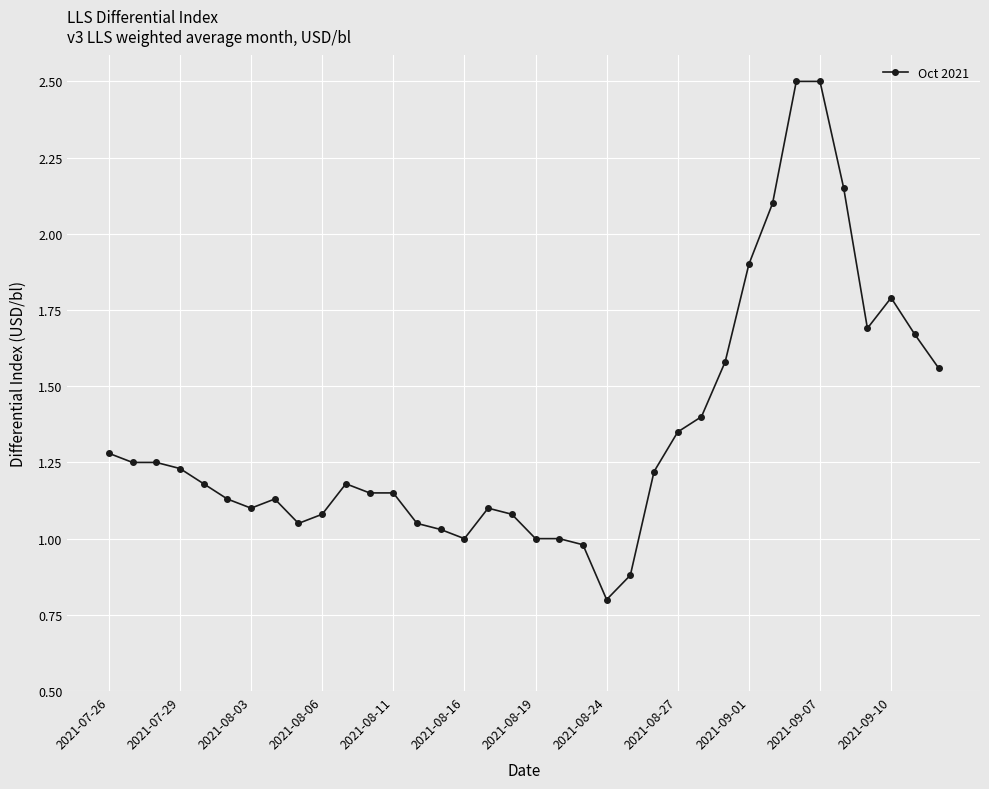

Does the chart have visible grid lines?

Yes